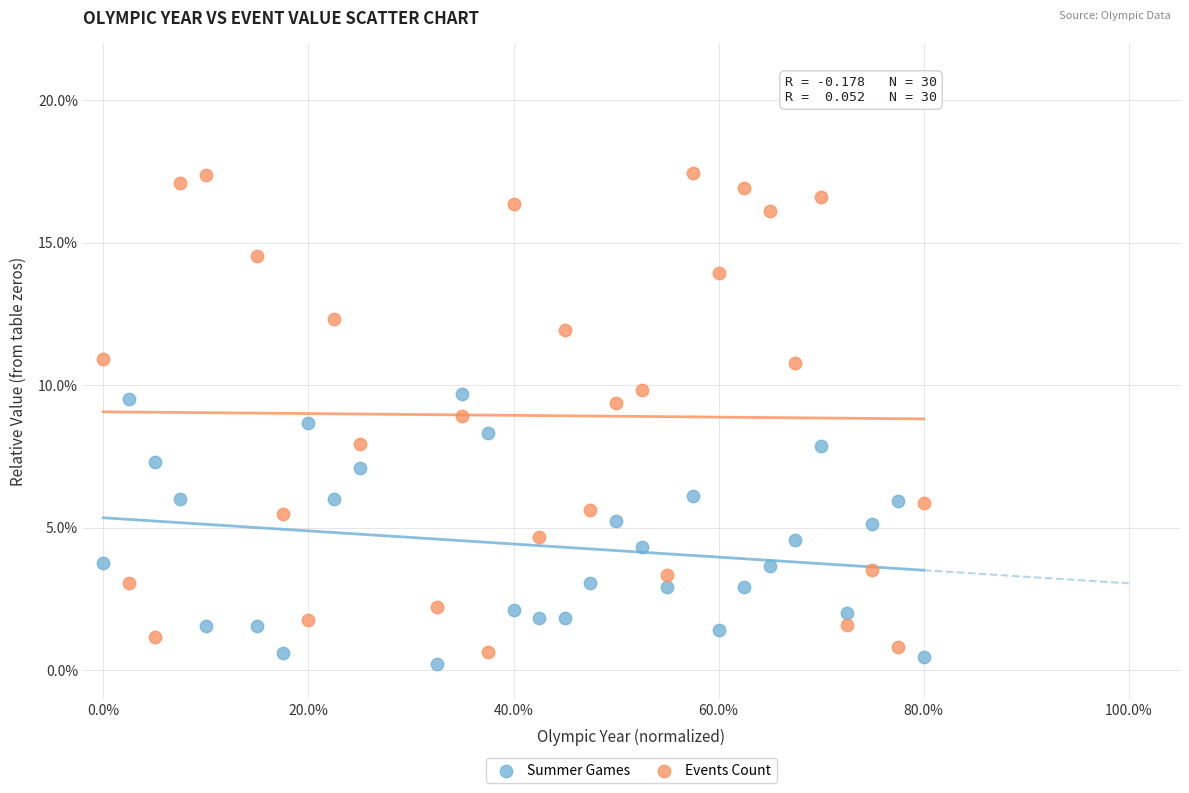

What are all the series names shown in the legend?

Summer Games, Events Count